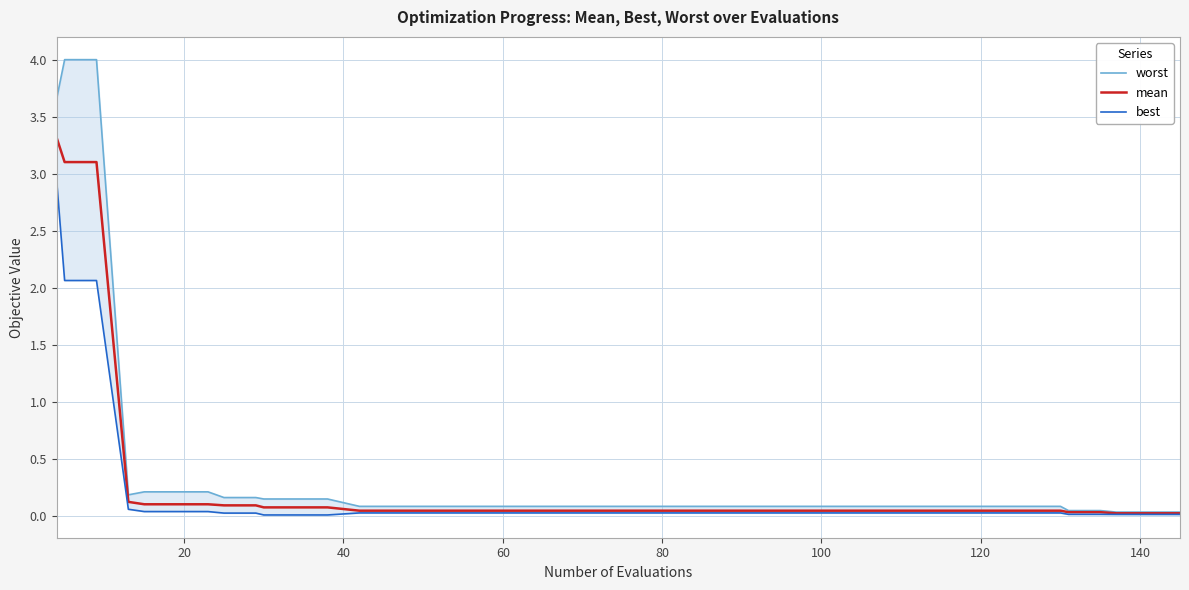

List the series in order of their overall mean, lowest first.

best, mean, worst